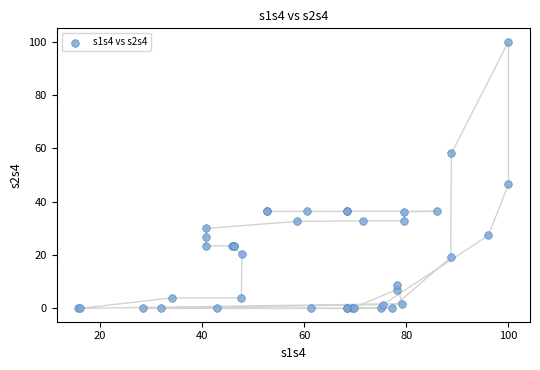

What Y value in the scatter plot is closest to 50?

46.6